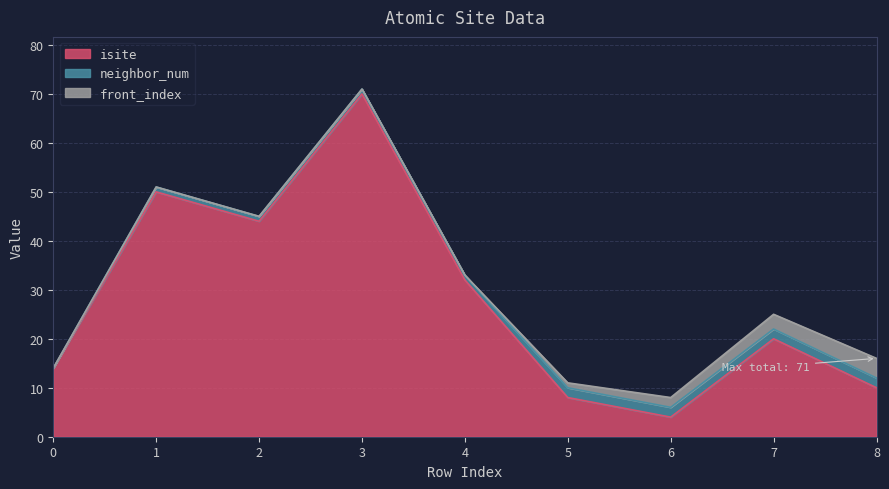

At which category does isite reach its first local peak?

1